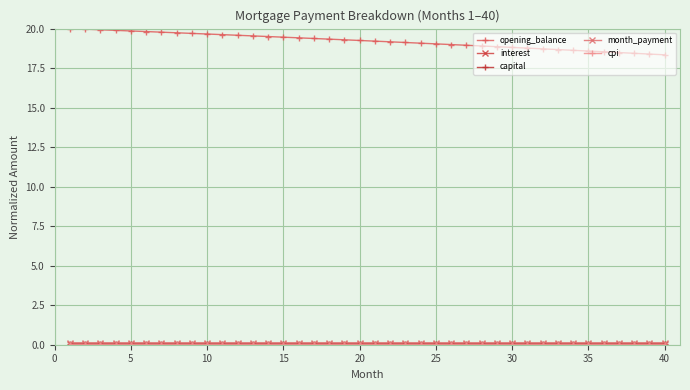

Which series has the widest spread of values?

opening_balance